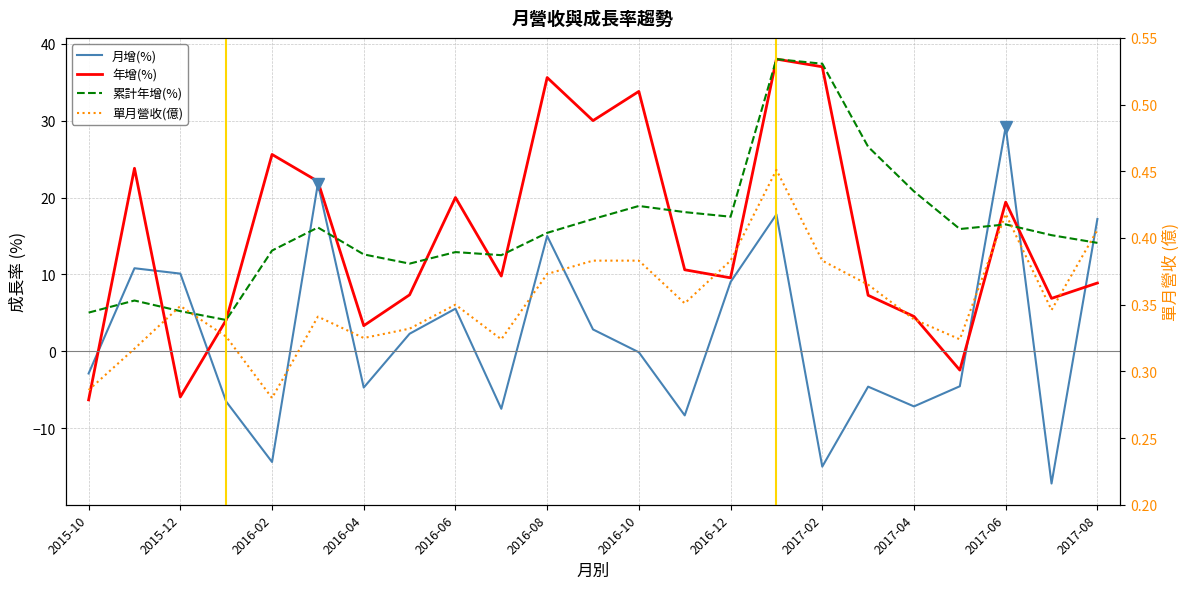

How many times do 月增(%) and 單月營收(億) cross each other?

13